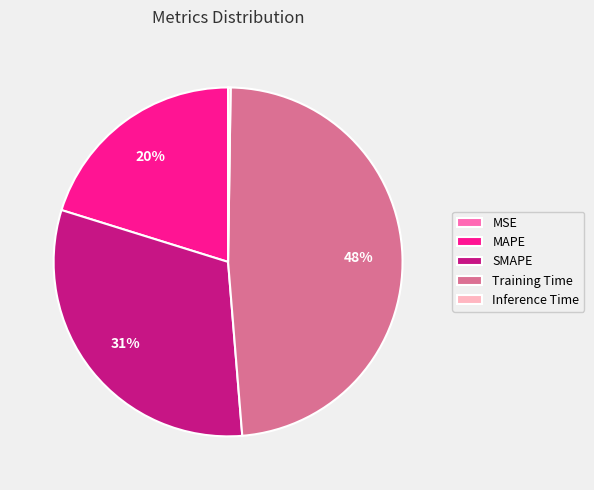

To the nearest percent, what is the difference between the largest and smallest slice percentages?

48%